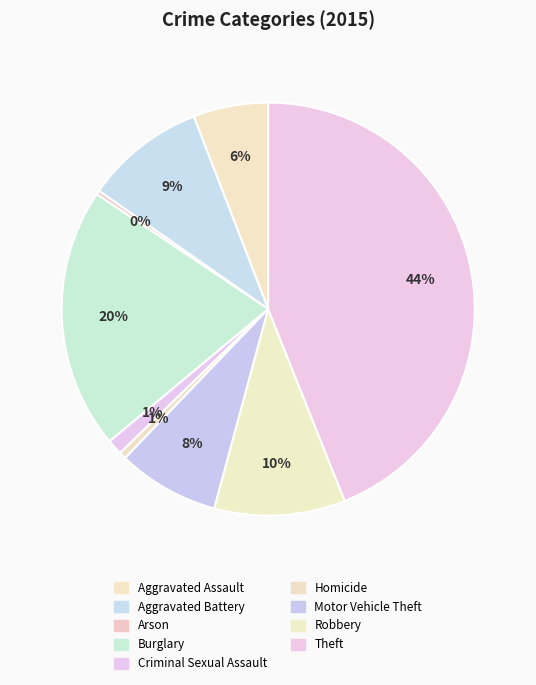

How many slices are in this pie chart?

9